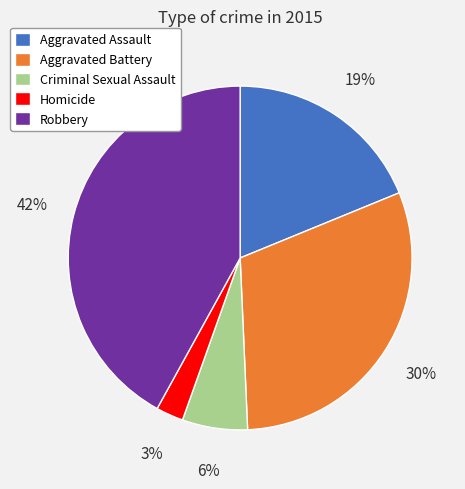

Count the number of slices in the pie.

5